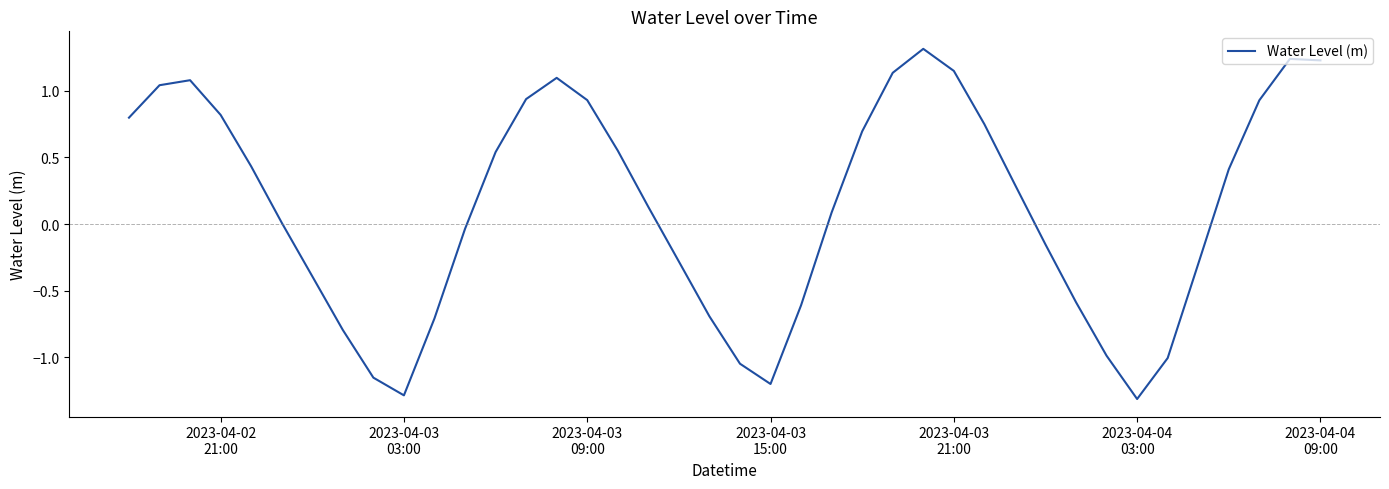

What is the minimum value shown in the chart?

-1.3